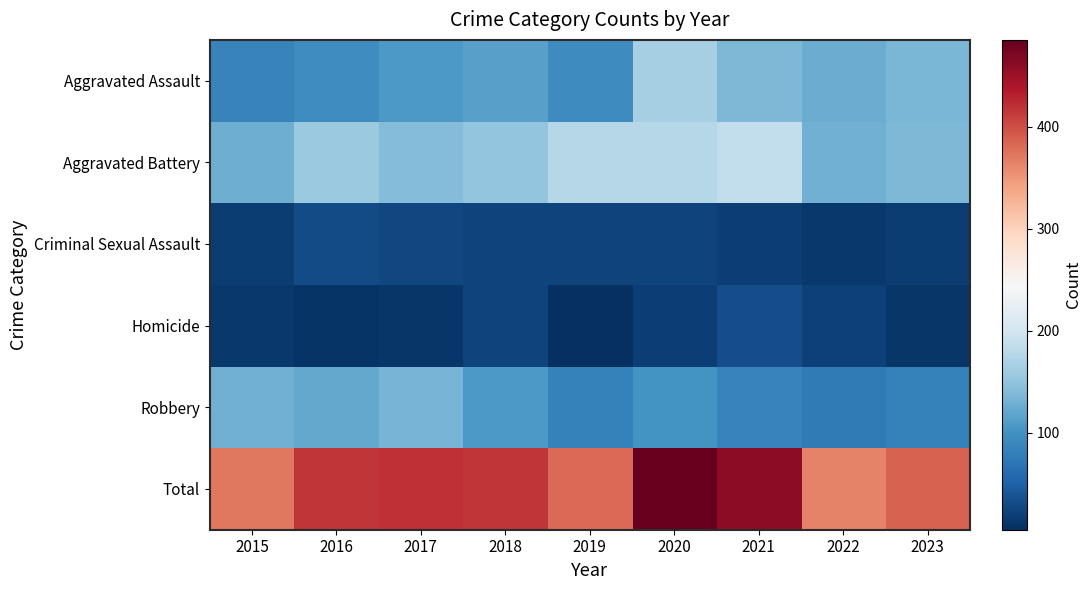

How many distinct data groups are displayed?

6